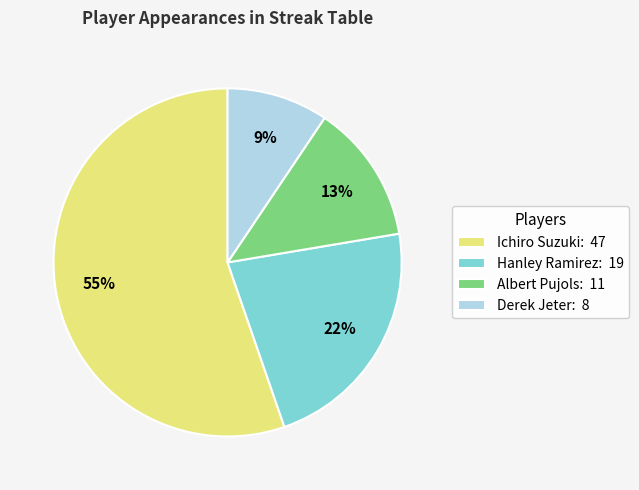

What is the ratio of the value at Derek Jeter to the value at Hanley Ramirez?

0.4